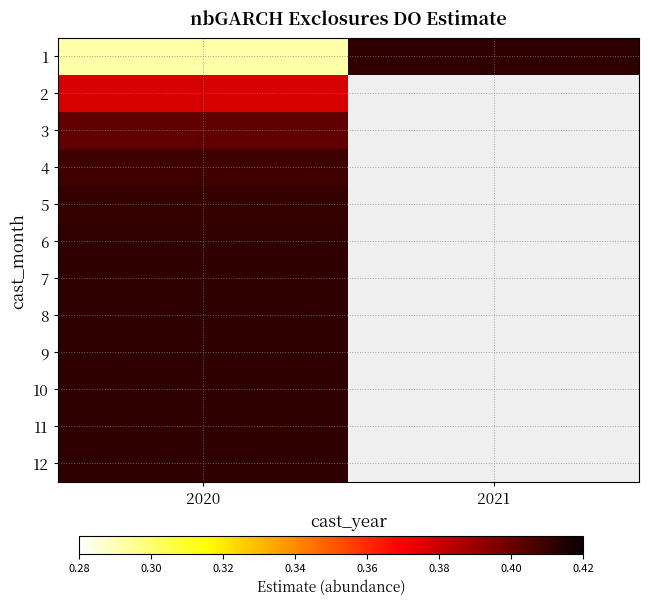

Which series has the largest range (max minus min)?

1